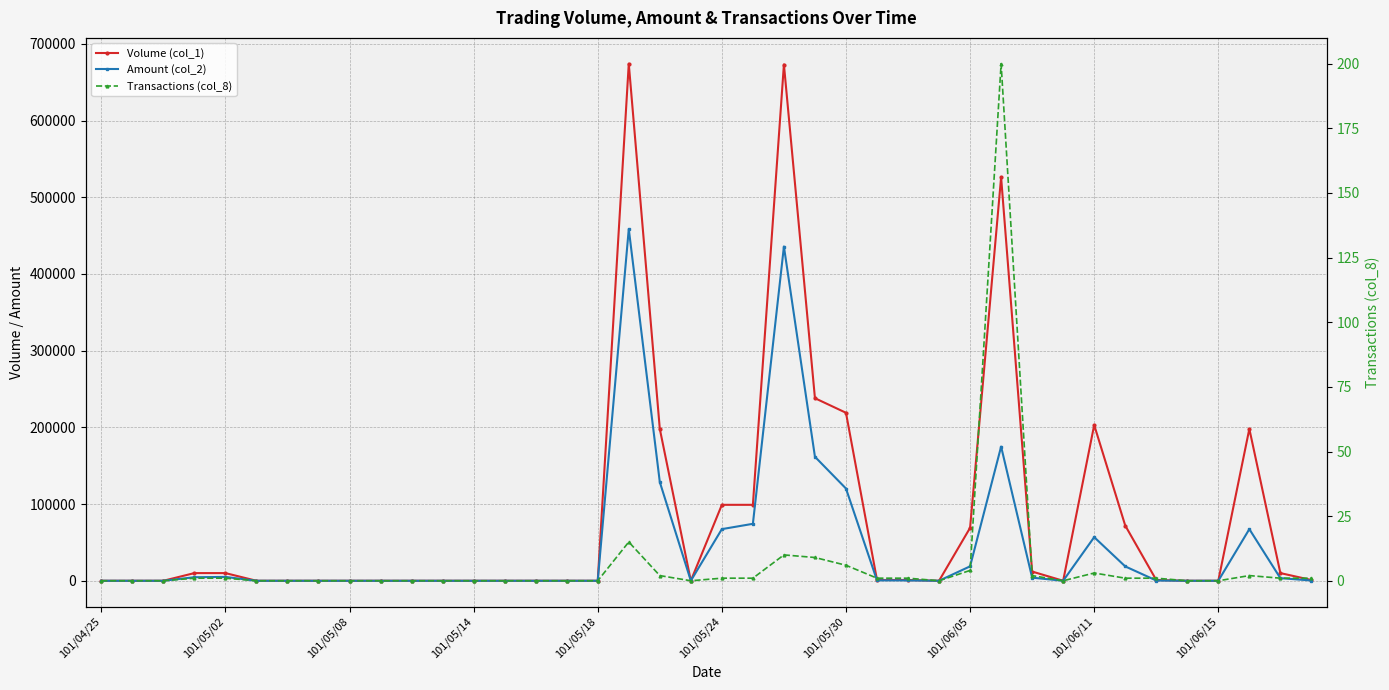

List the series in order of their overall mean, highest first.

Volume (col_1), Amount (col_2), Transactions (col_8)